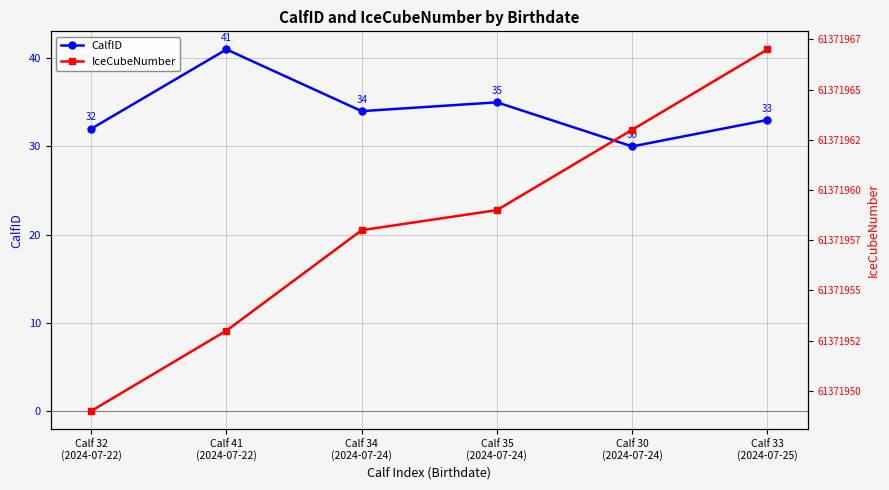

What is the label of the 3rd point from the right?

Calf 35
(2024-07-24)